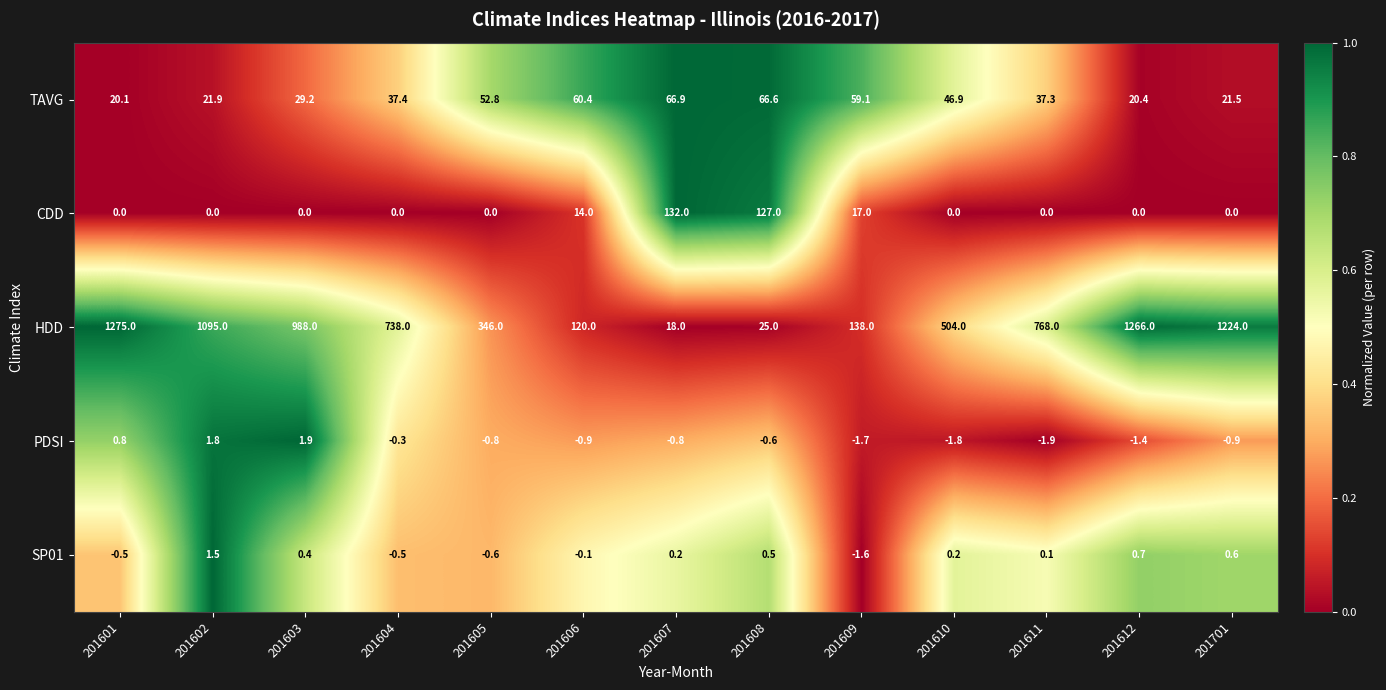

Read the PDSI value at 201608.

-0.6